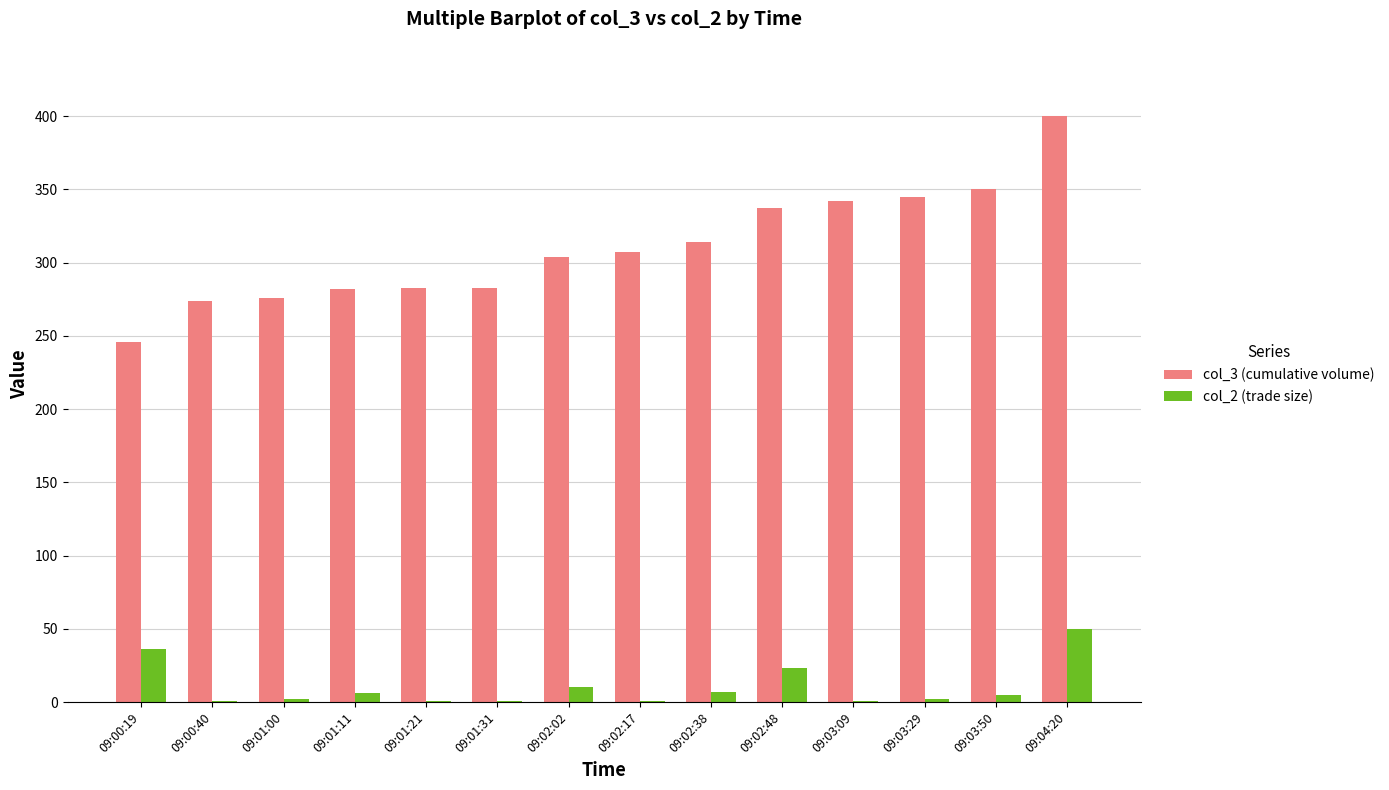

What are all the series names shown in the legend?

col_3 (cumulative volume), col_2 (trade size)